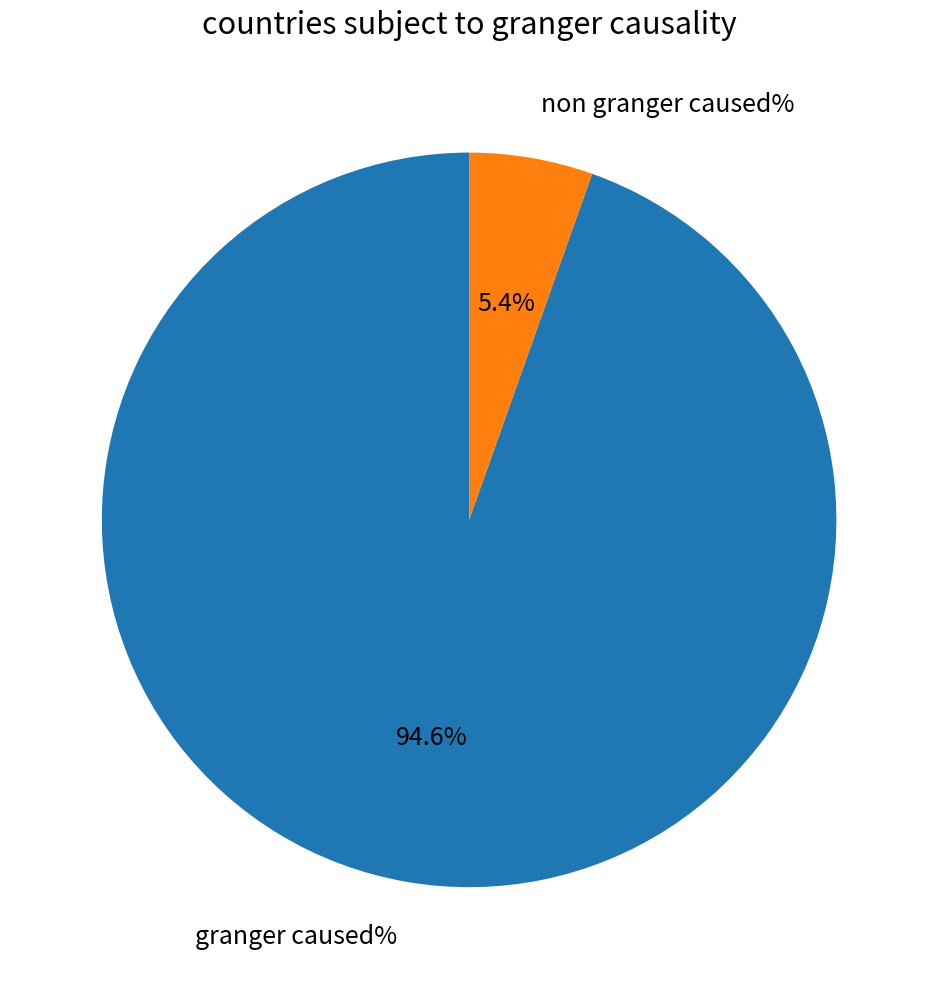

How many slices are in this pie chart?

2